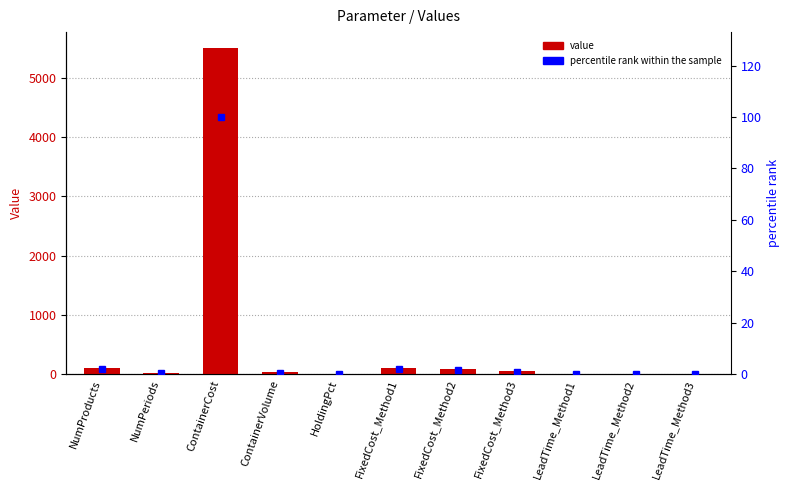

Reading left to right, extract all data points from this chart.

Value: 100.0	20.0	5500.0	30.0	0.0	100.0	80.0	50.0	1.0	2.0	3.0
percentile rank within the sample: 1.8	0.4	100.0	0.5	0.0	1.8	1.5	0.9	0.0	0.0	0.1